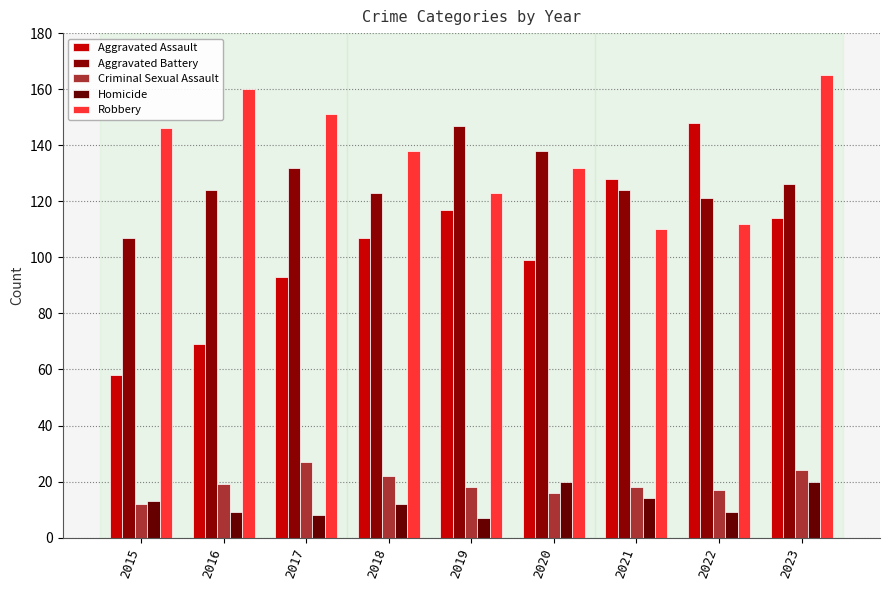

What is the approximate value of Homicide at 2015, to the nearest 5?

15